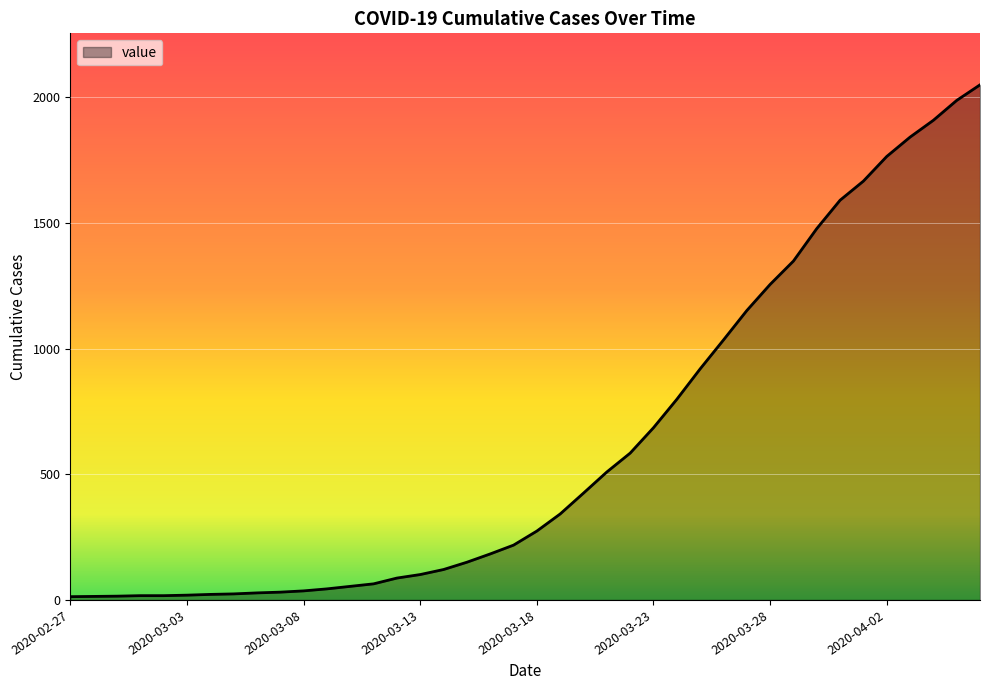

How many lines are shown in the chart?

1